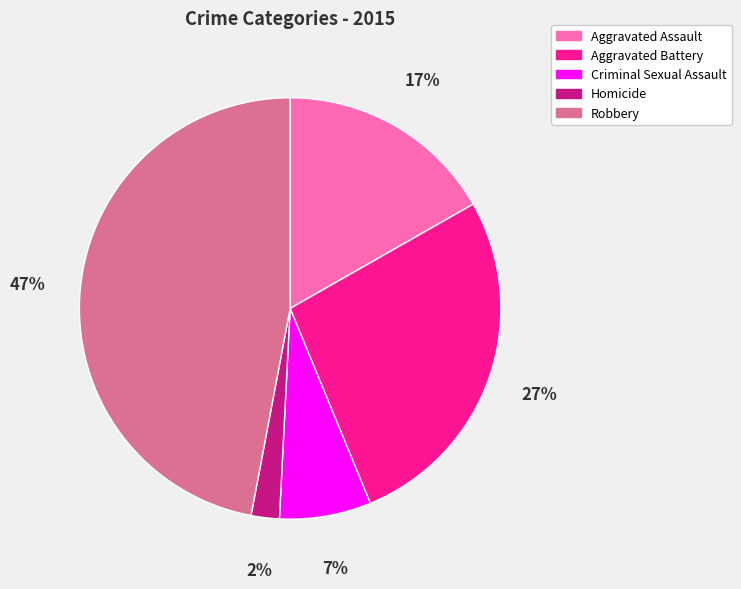

To the nearest percent, what is the difference between the largest and smallest slice percentages?

45%